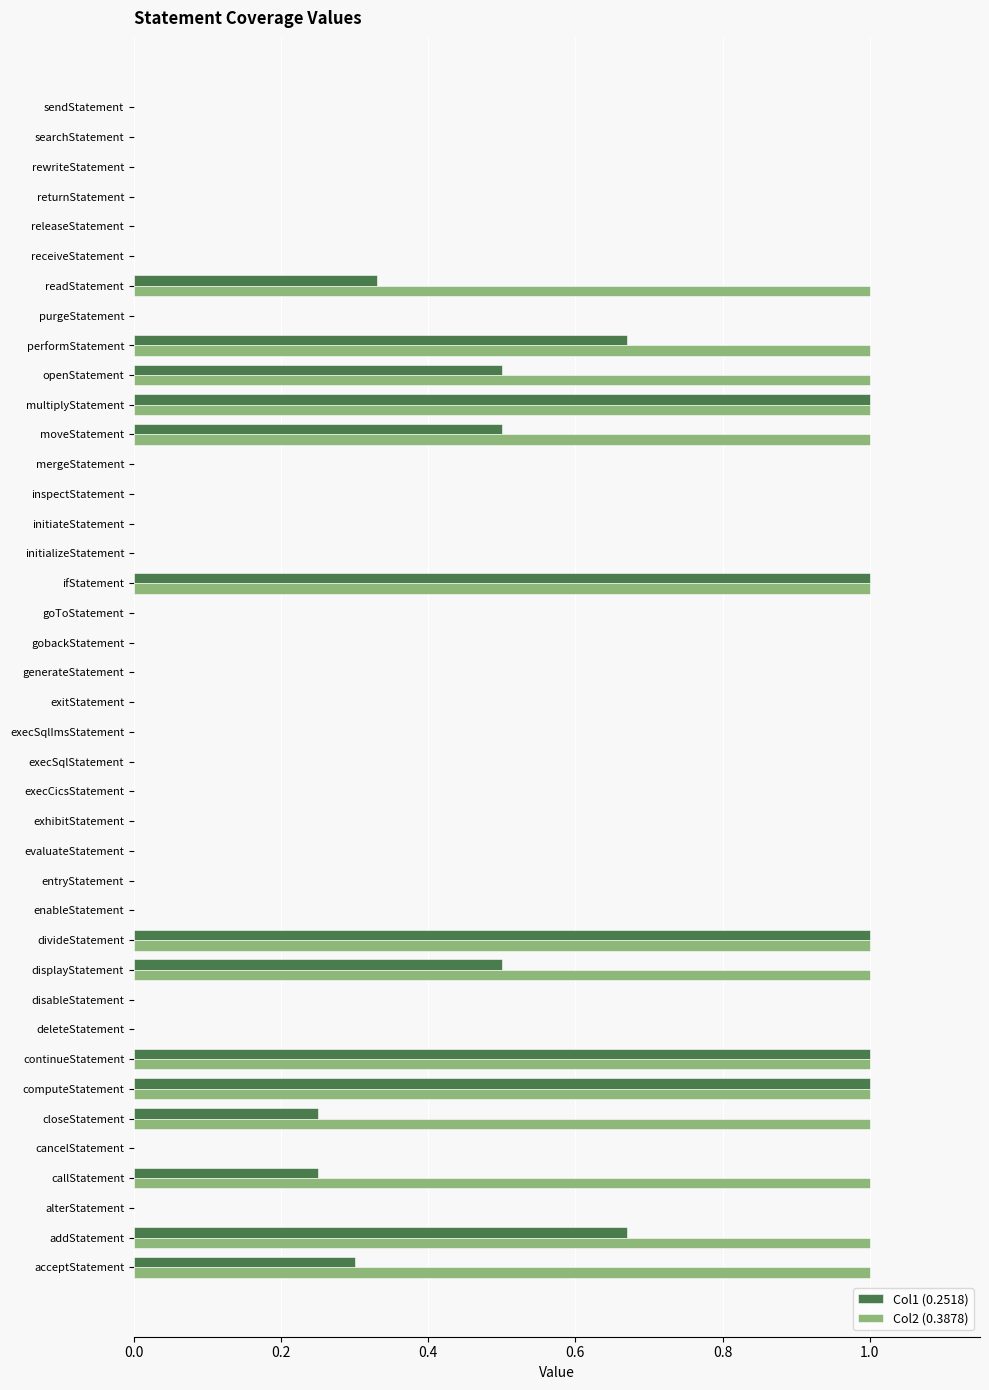

What is the sum of all Col2 (0.3878) values?

14.0